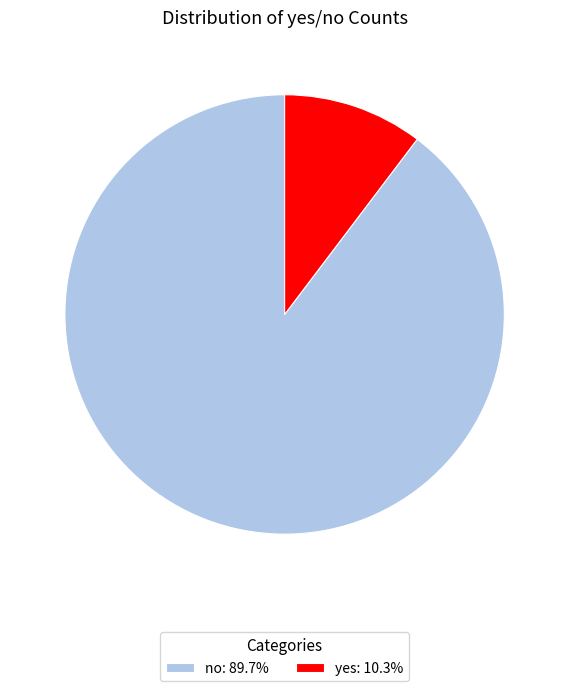

Which has a higher value, no or yes?

no